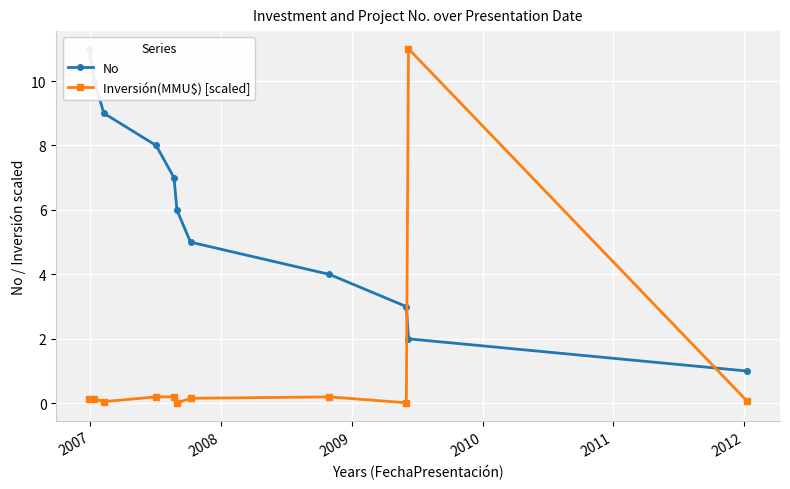

True or false: No and Inversión(MMU$) [scaled] cross at least once.

True